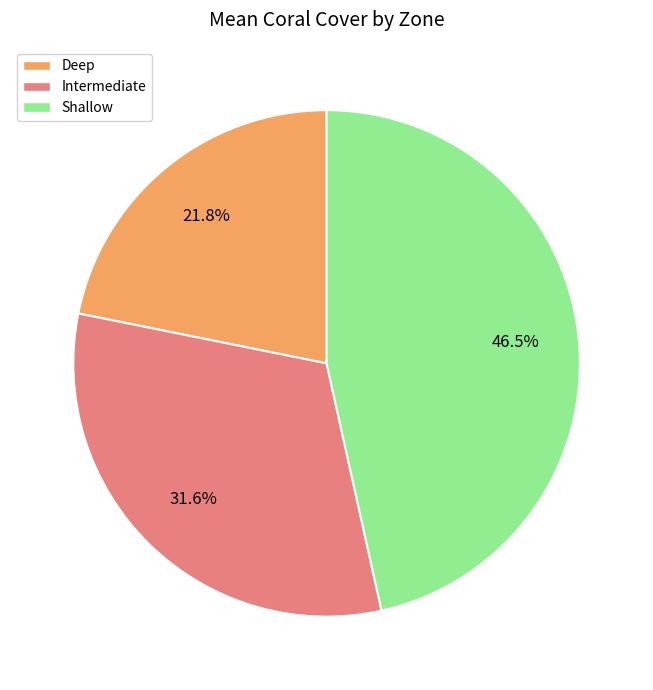

What is the smallest slice in the pie chart?

Deep